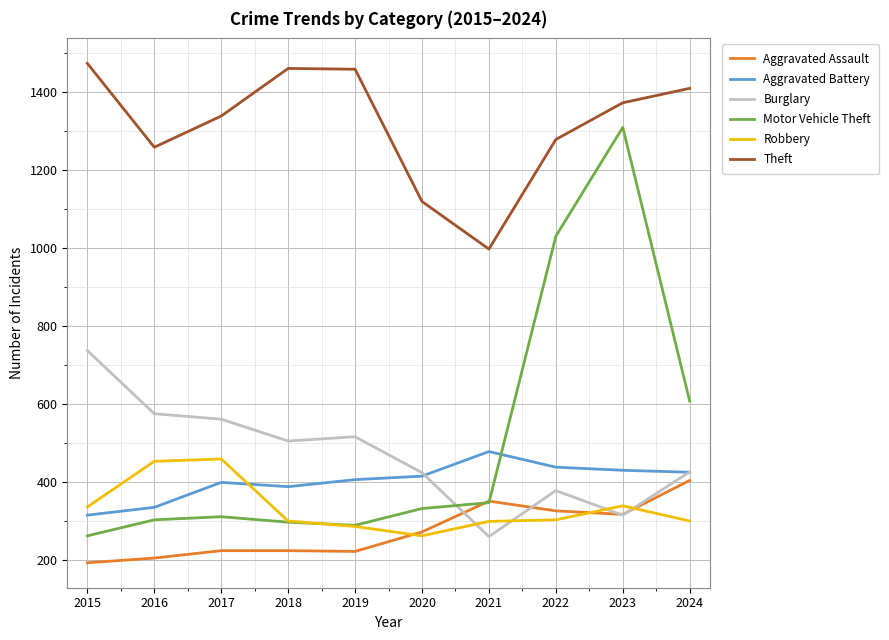

Which category has the highest value in the Motor Vehicle Theft series?

2023